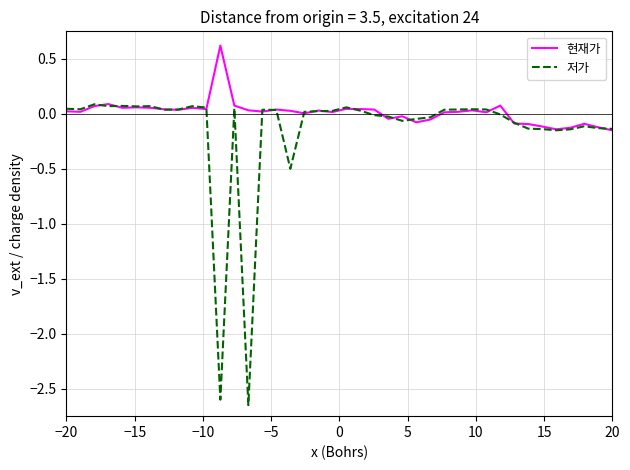

What are all the series names shown in the legend?

현재가, 저가